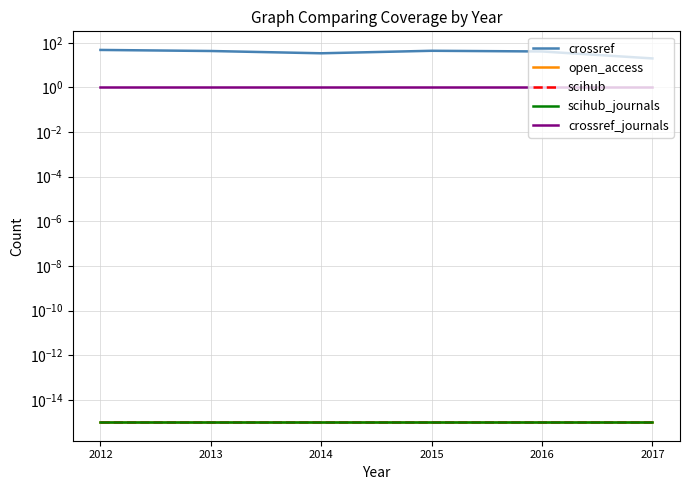

At how many categories does at least one series exceed 12?

6